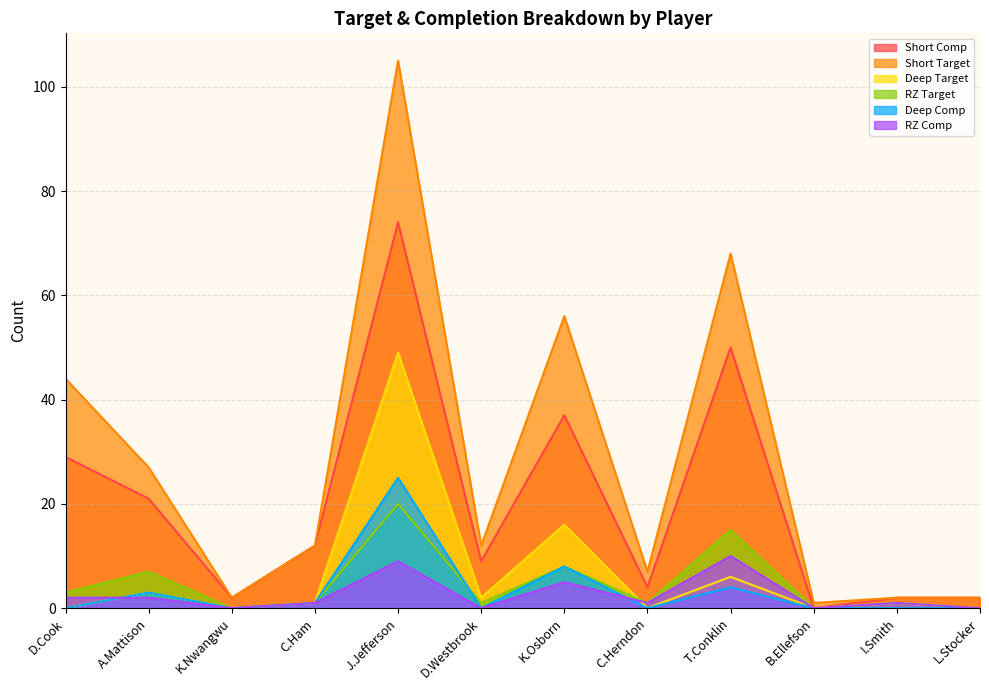

Where is the first local maximum for Deep Target?

A.Mattison